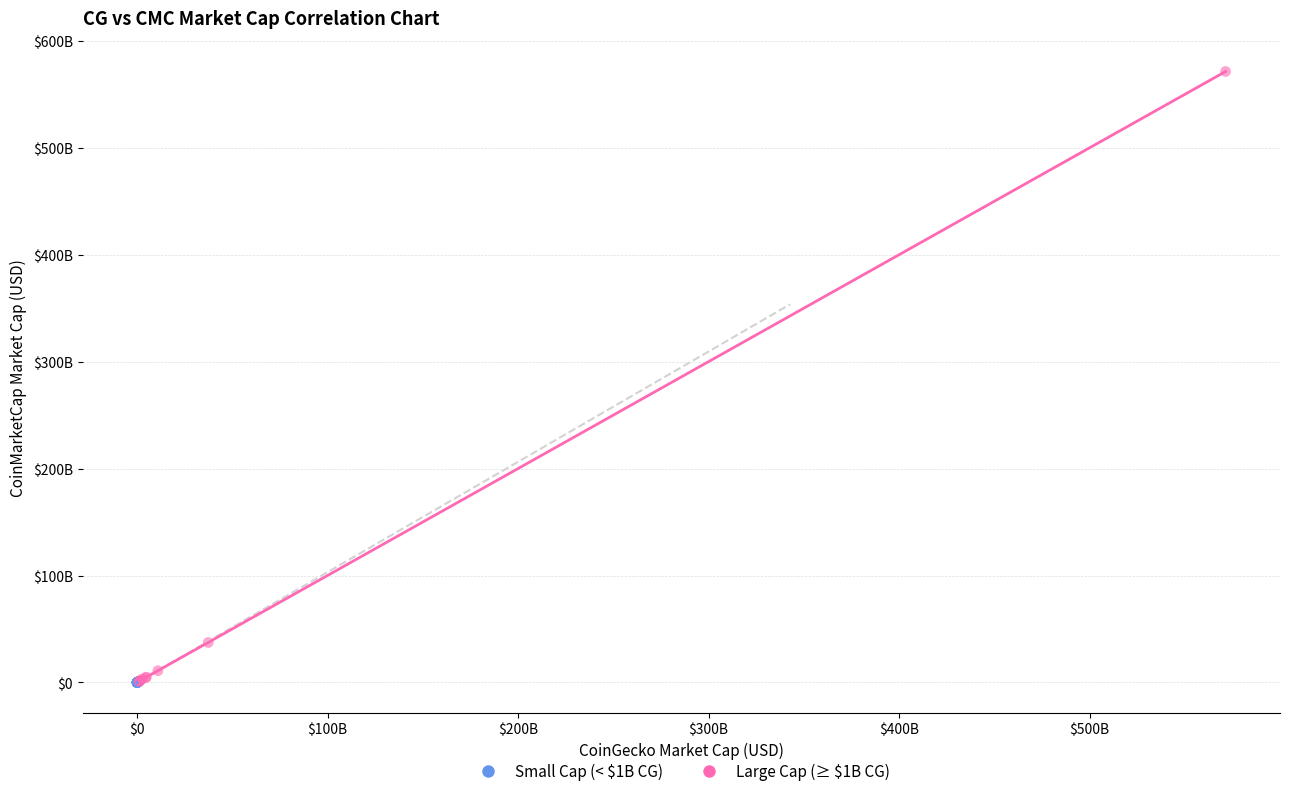

Which series has the largest Y range (max minus min)?

Large Cap (≥ $1B CG)